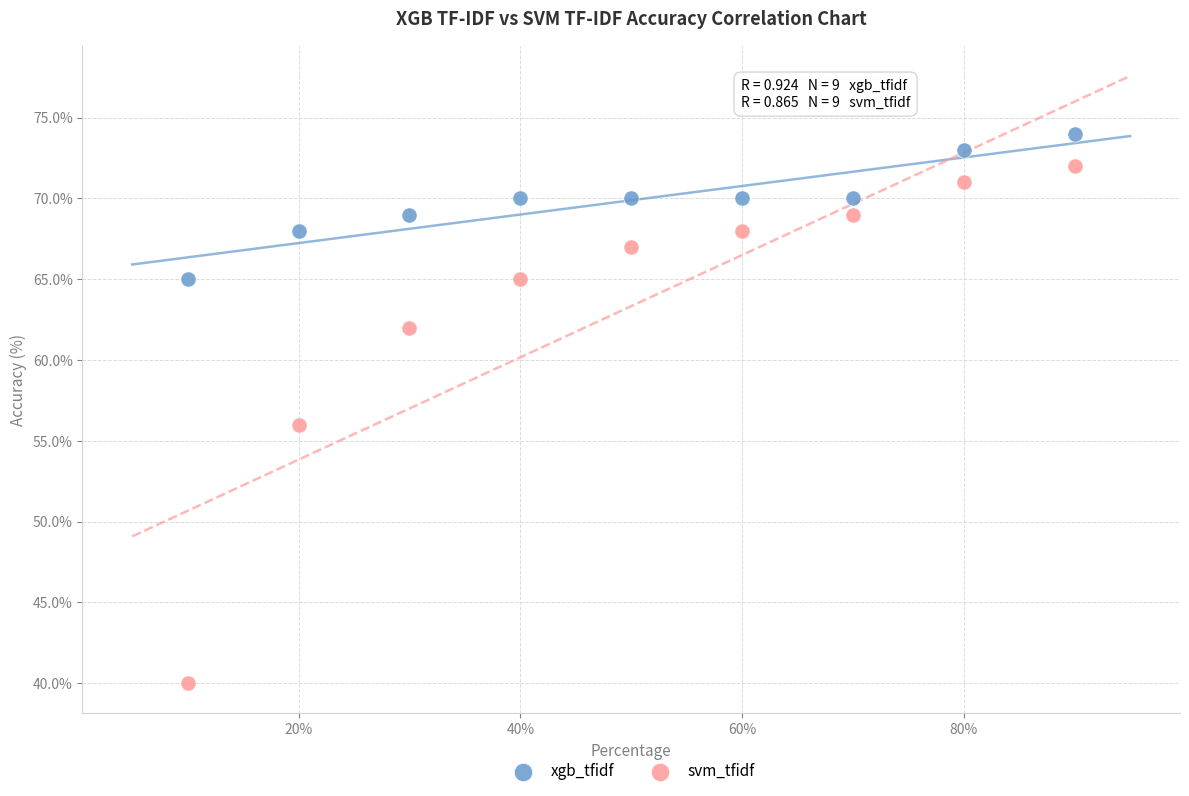

Across all series, what Y value is closest to 57?

56